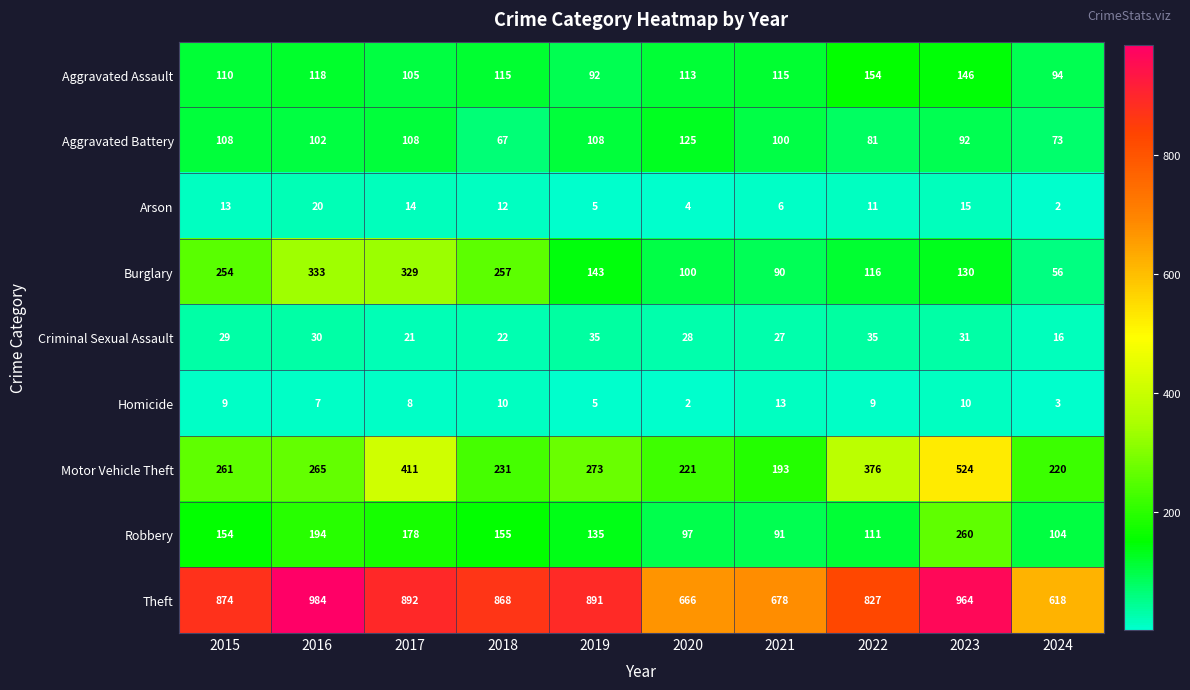

How many data points does each series have?

10